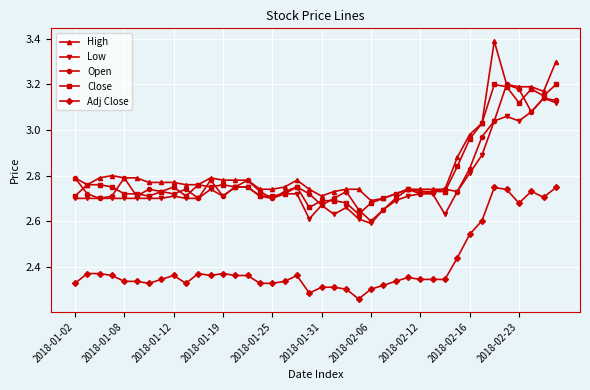

True or false: Open has more than 1 points higher than both neighbors.

True